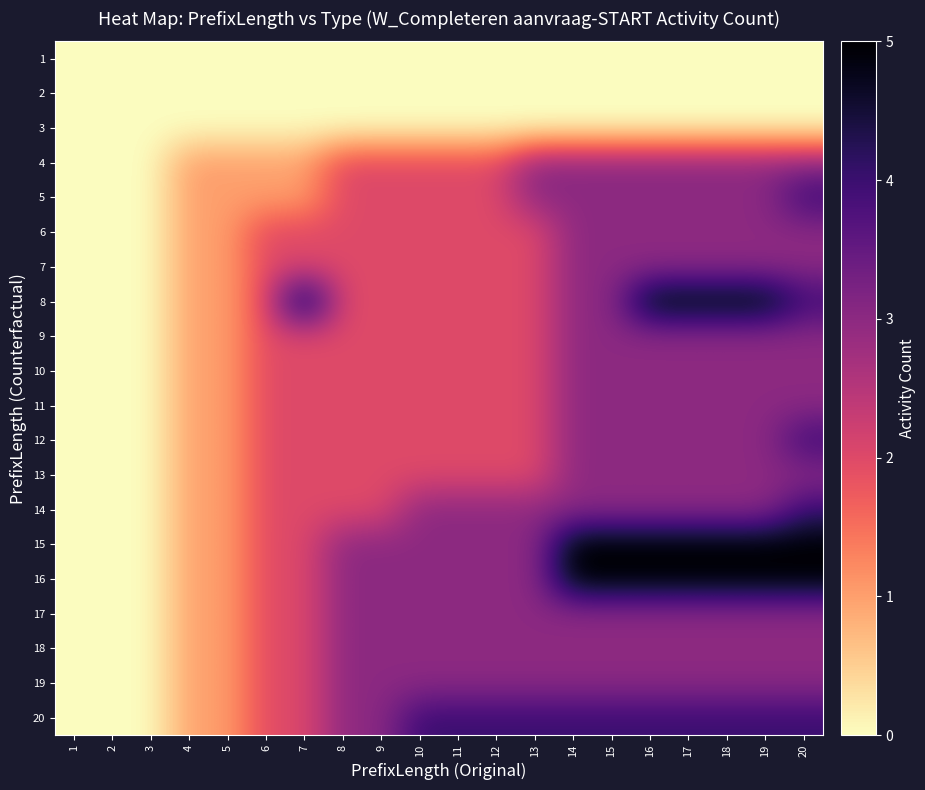

Between 15 and 8, which is larger?

15